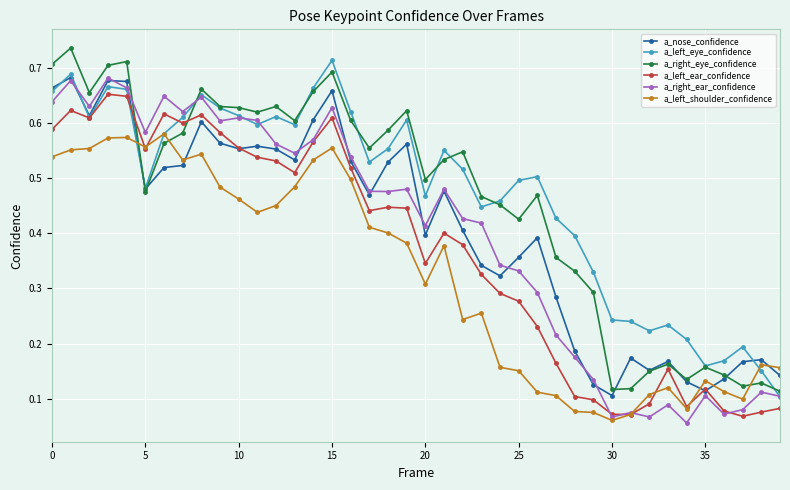

At how many categories does at least one series exceed 0?

40